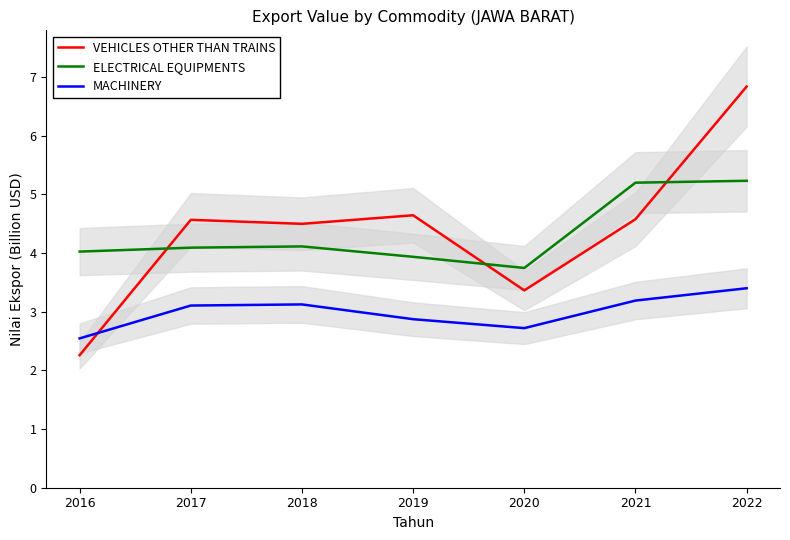

How many values in the ELECTRICAL EQUIPMENTS series are below 4?

2